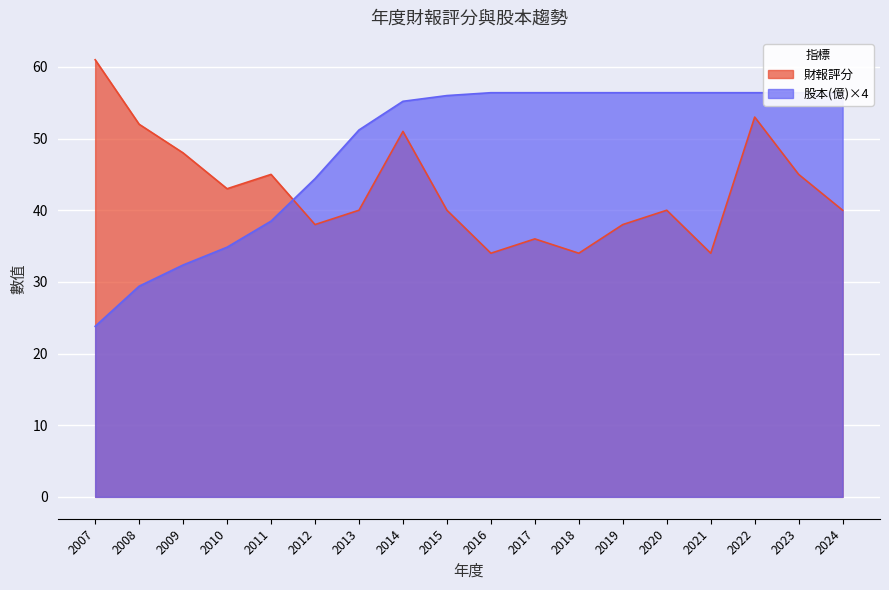

What are all the series names shown in the legend?

財報評分, 股本(億)